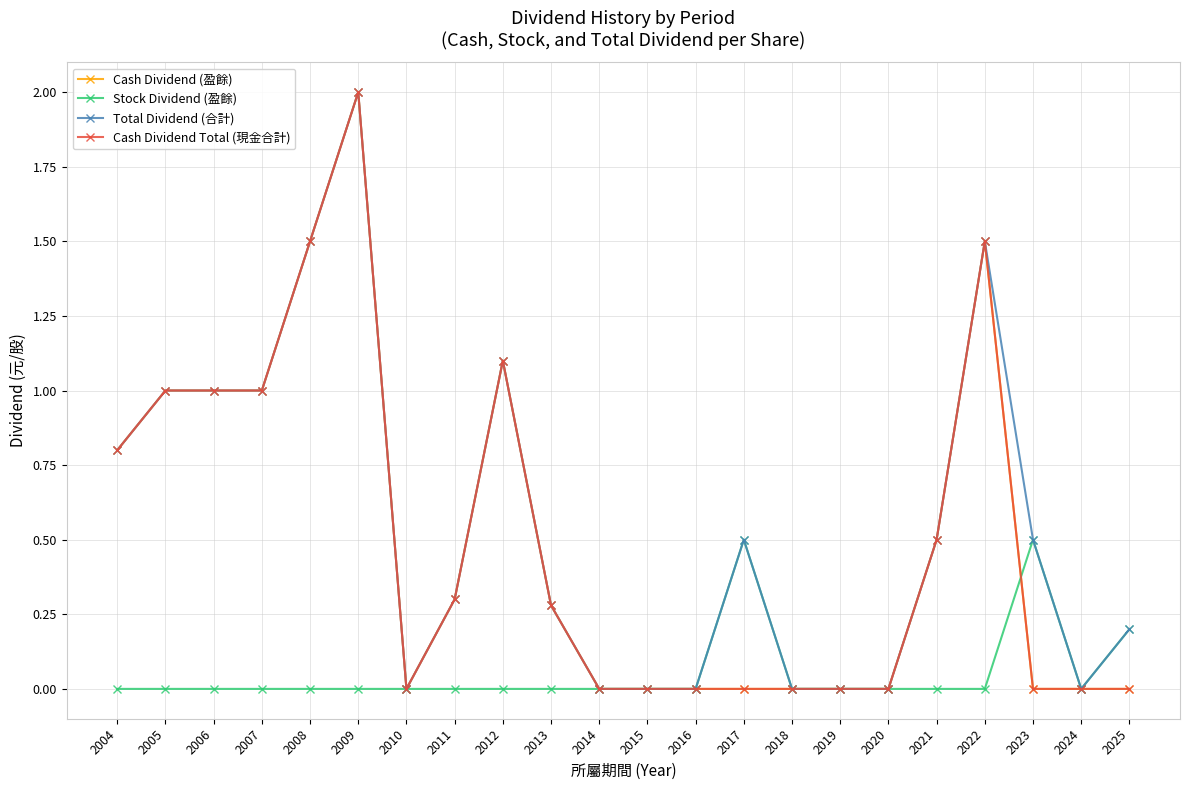

Is the value of Stock Dividend (盈餘) at 2010 greater than the value of Cash Dividend Total (現金合計) at 2011?

No